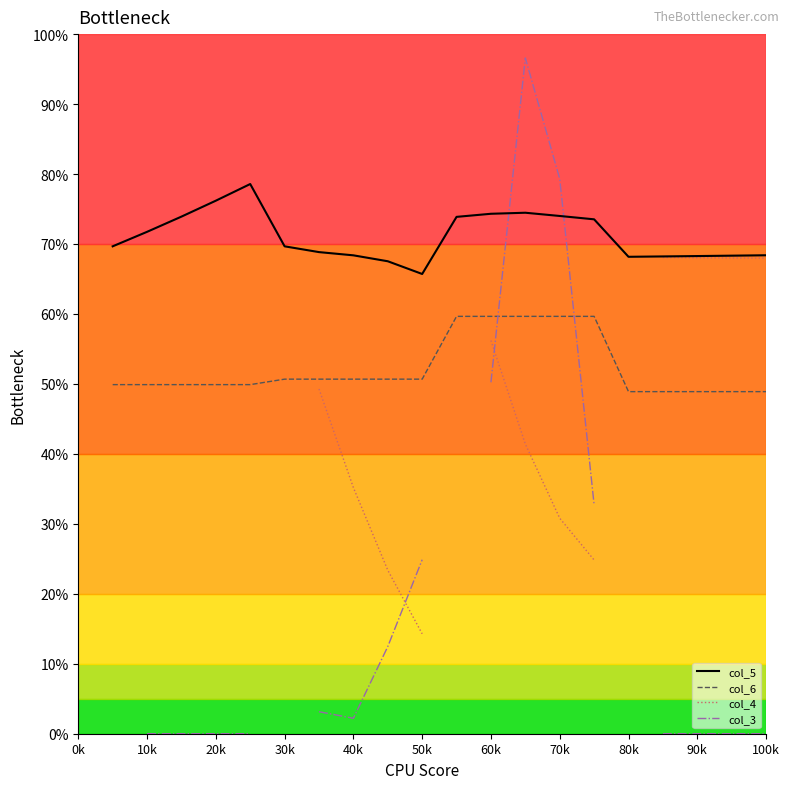

What is the lowest value of the col_5 series?

0.7